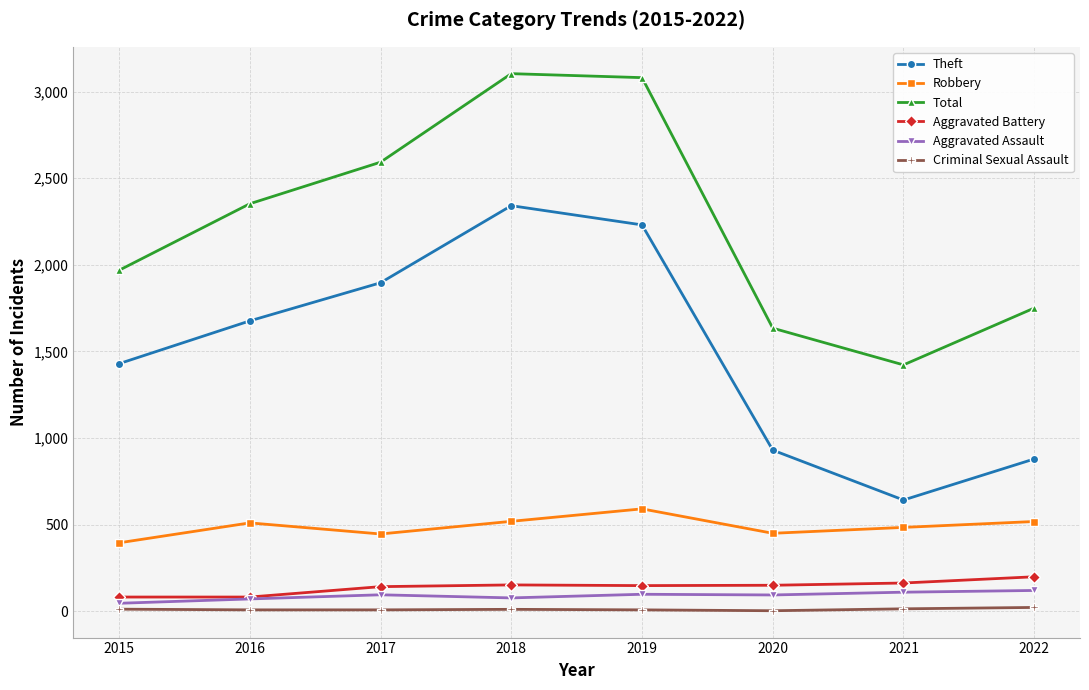

What is the difference between the highest and lowest values at 2019?

3072